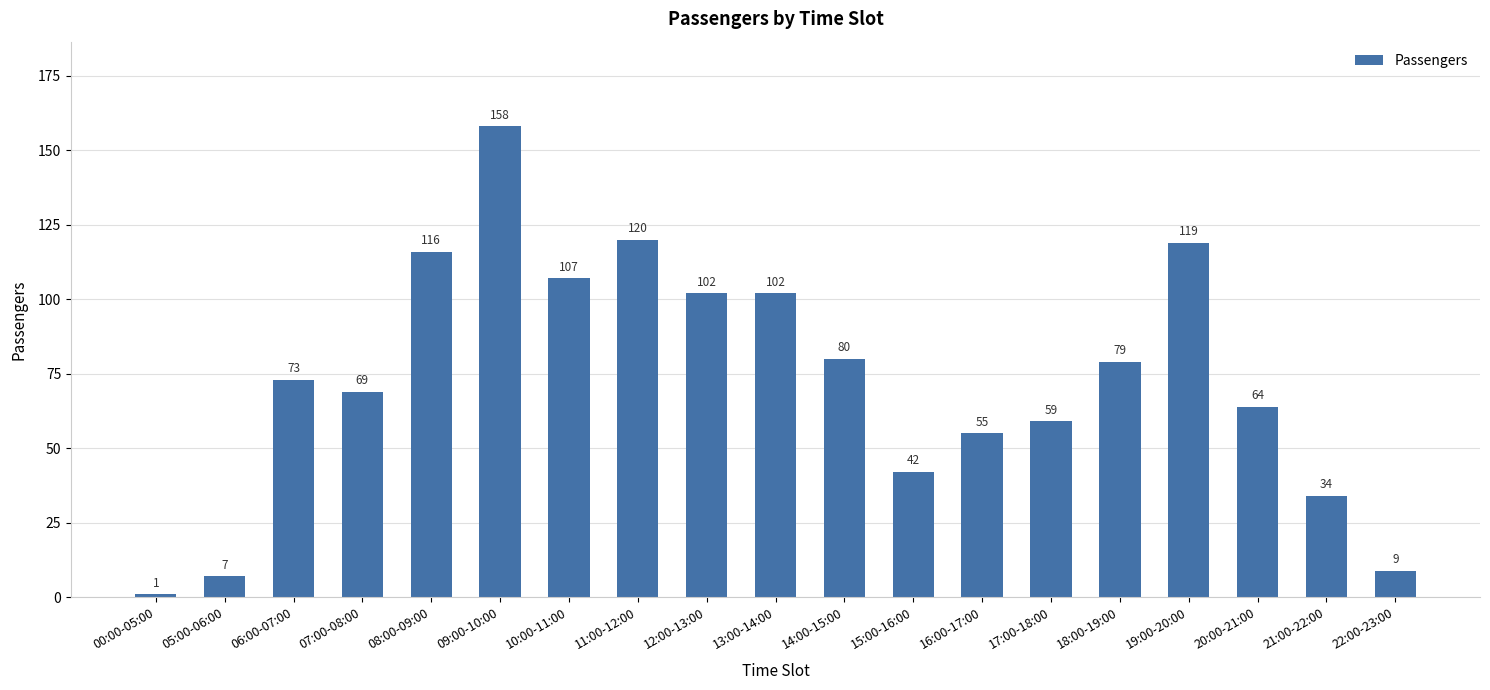

Where is the data nearest to the value 79?

18:00-19:00